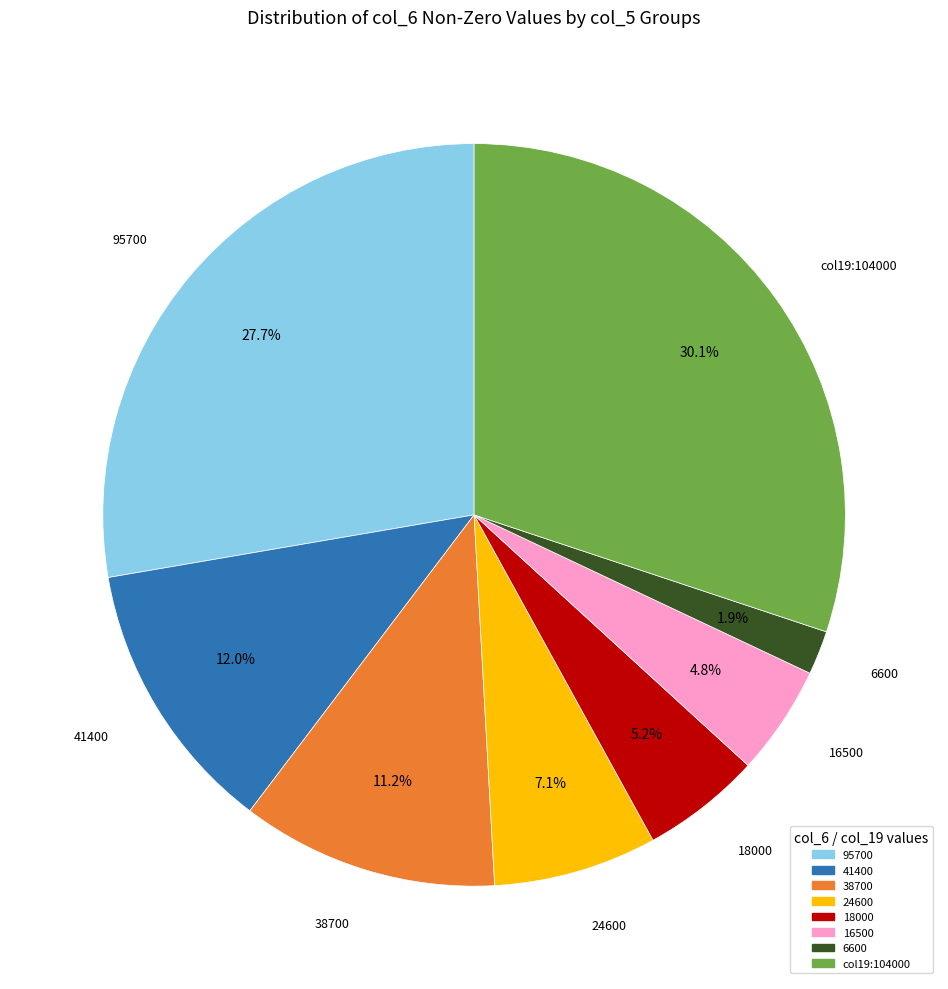

Is there a majority slice in this chart?

No